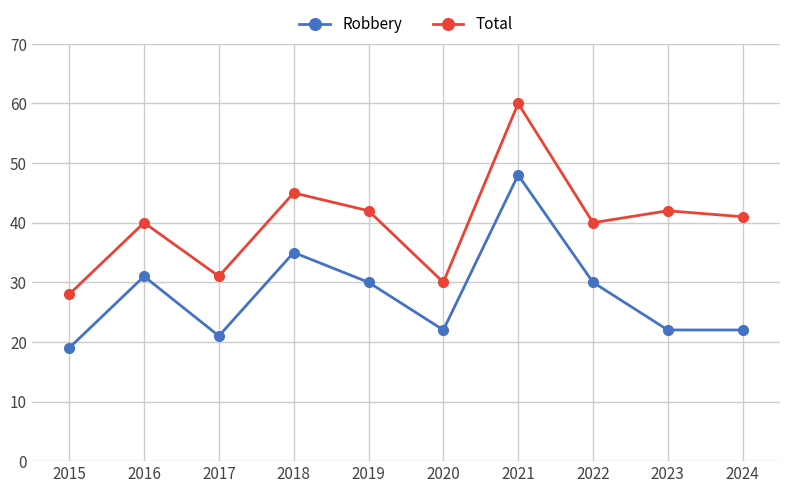

Does the chart display data point markers on the line(s)?

Yes